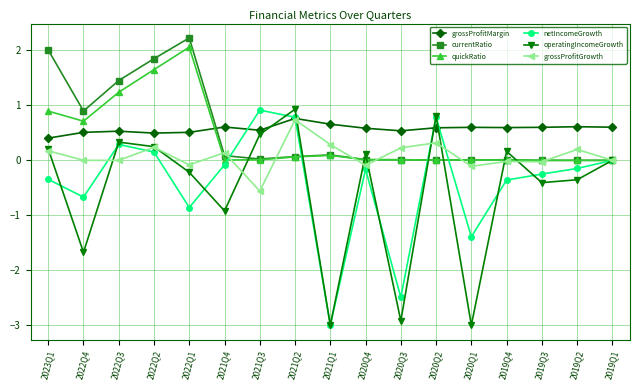

The currentRatio series shows 0.0 at 2019Q4. True or false?

True